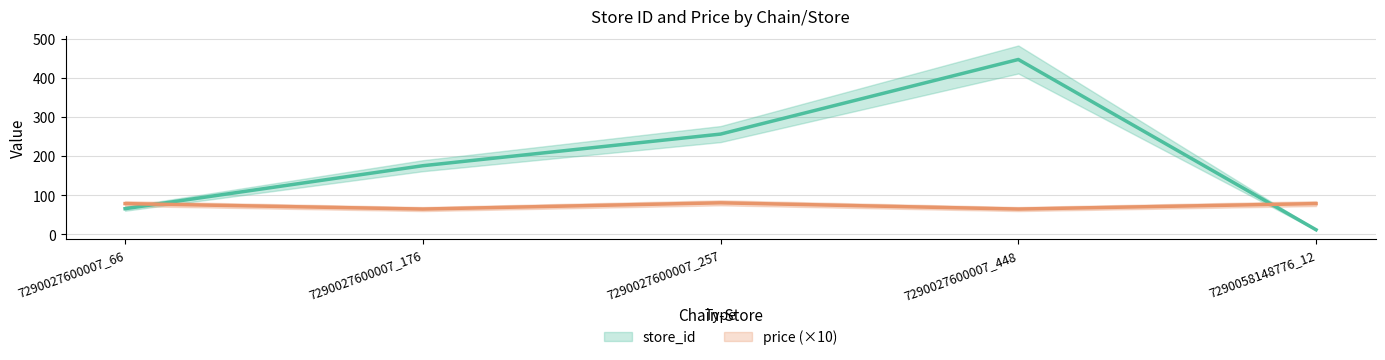

How many interior local peaks does the store_id series have?

1